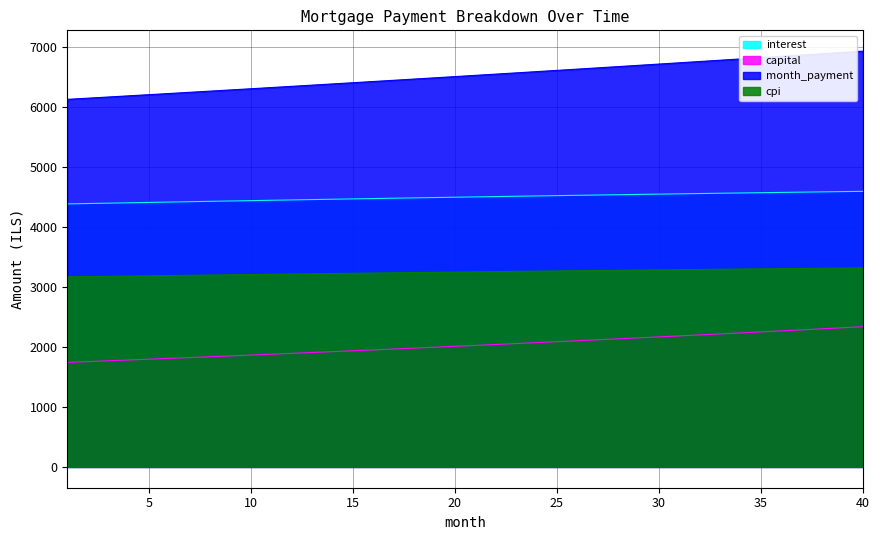

Does the chart display data point markers on the line(s)?

No